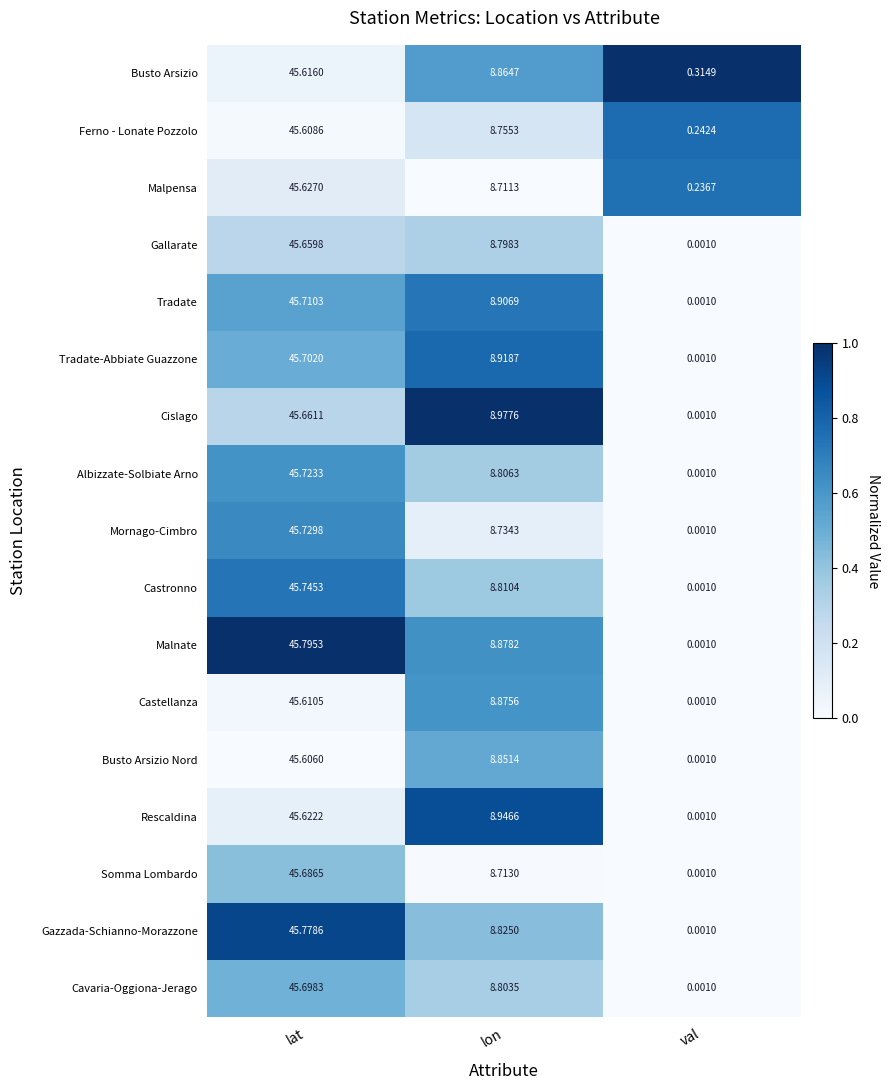

At which label does Ferno - Lonate Pozzolo first exceed 8?

lat